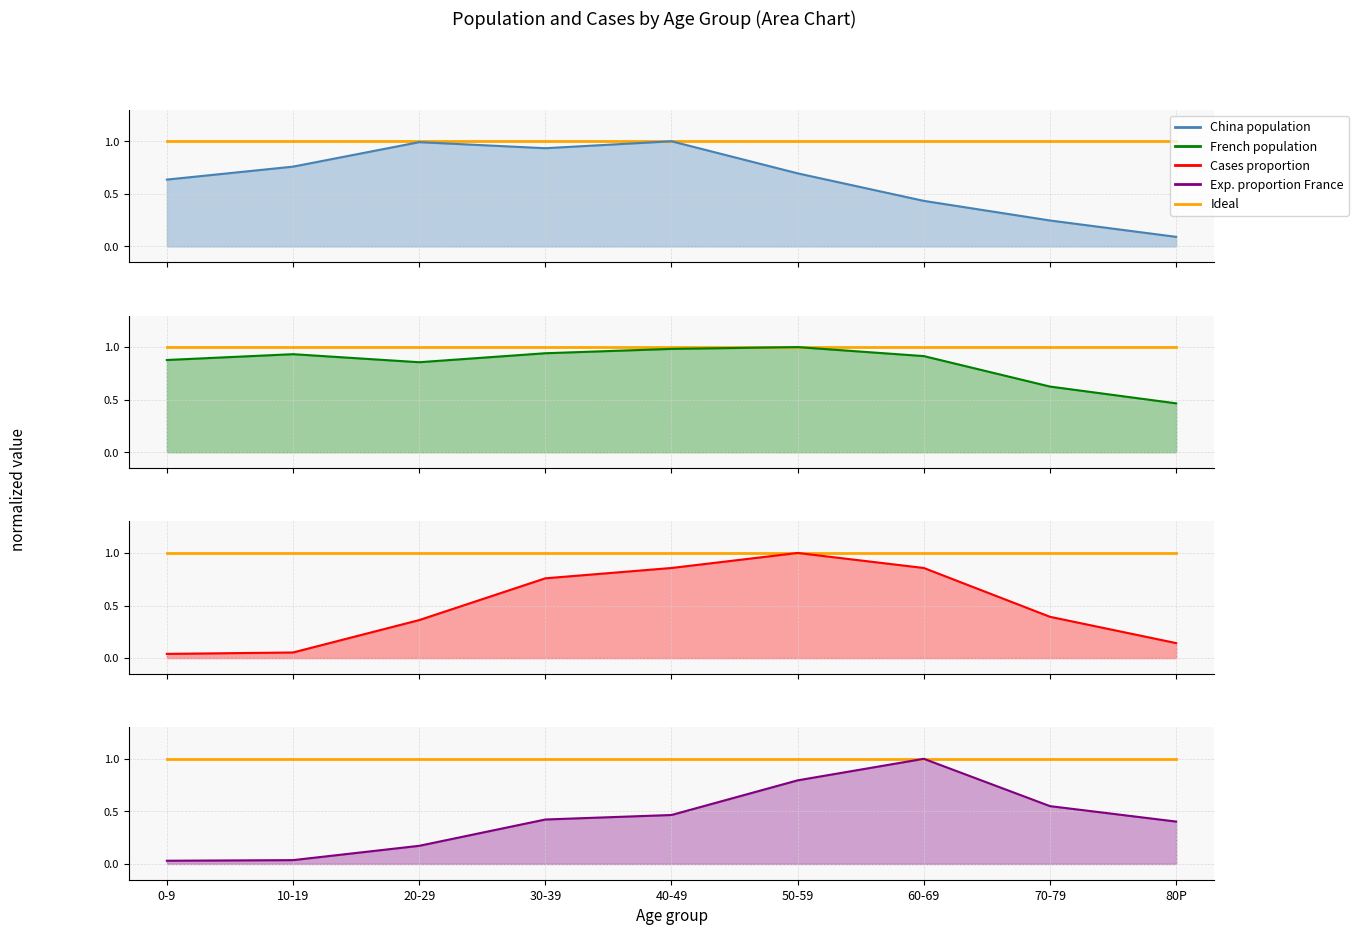

Reading left to right, transcribe all the data shown in this chart.

Ideal: 0-9=1.0	10-19=1.0	20-29=1.0	30-39=1.0	40-49=1.0	50-59=1.0	60-69=1.0	70-79=1.0	80P=1.0
China population: 0-9=0.6	10-19=0.8	20-29=1.0	30-39=0.9	40-49=1.0	50-59=0.7	60-69=0.4	70-79=0.2	80P=0.1
French population: 0-9=0.9	10-19=0.9	20-29=0.9	30-39=0.9	40-49=1.0	50-59=1.0	60-69=0.9	70-79=0.6	80P=0.5
Cases proportion: 0-9=0.0	10-19=0.1	20-29=0.4	30-39=0.8	40-49=0.9	50-59=1.0	60-69=0.9	70-79=0.4	80P=0.1
Expected proportion in France: 0-9=0.0	10-19=0.0	20-29=0.2	30-39=0.4	40-49=0.5	50-59=0.8	60-69=1.0	70-79=0.5	80P=0.4